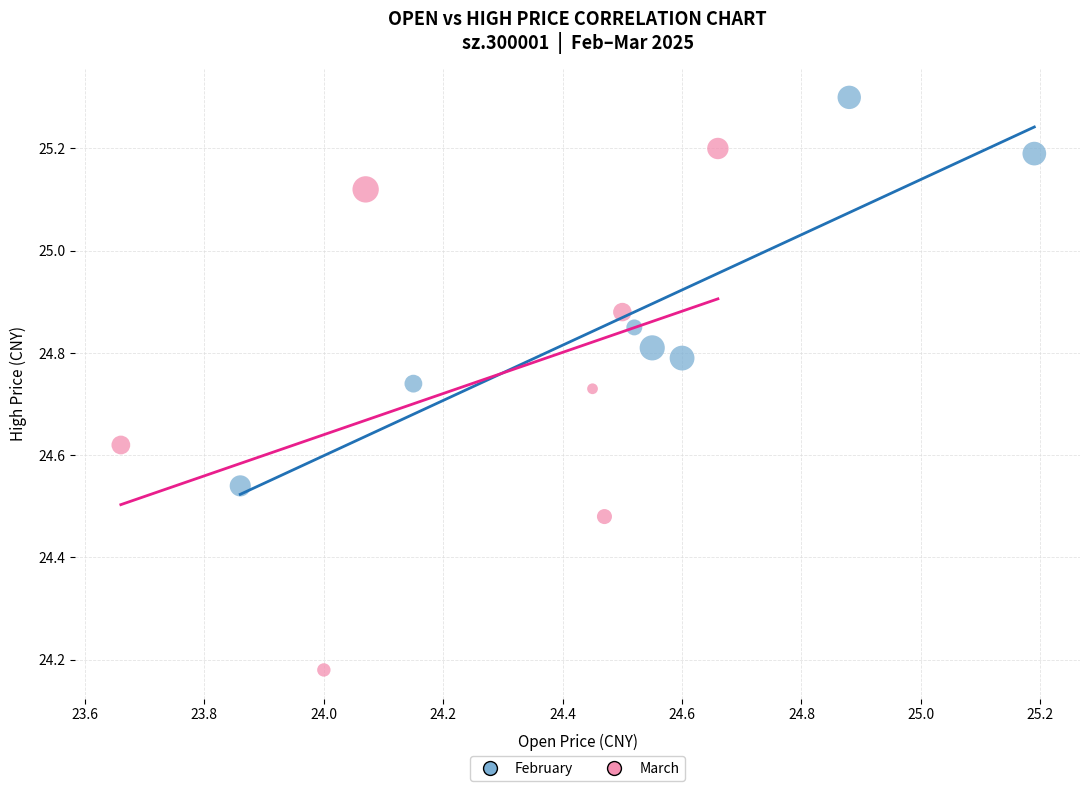

Which series reaches the minimum Y coordinate?

March